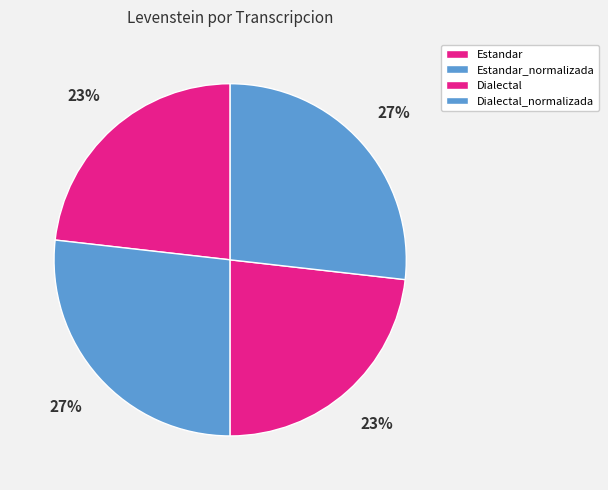

Which category has the smallest portion of the pie?

Estandar